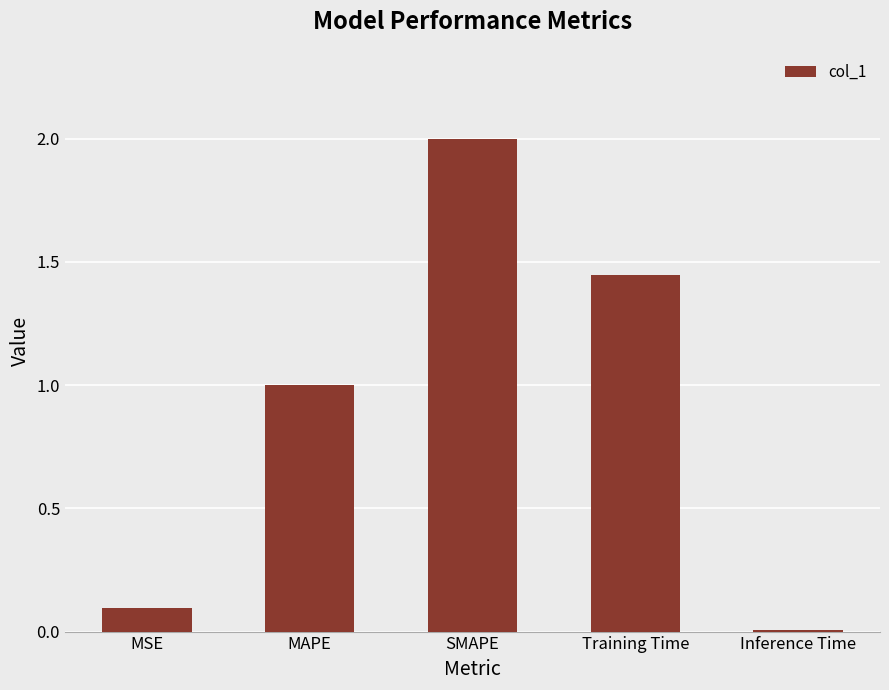

Rank the categories by value from highest to lowest.

SMAPE, Training Time, MAPE, MSE, Inference Time